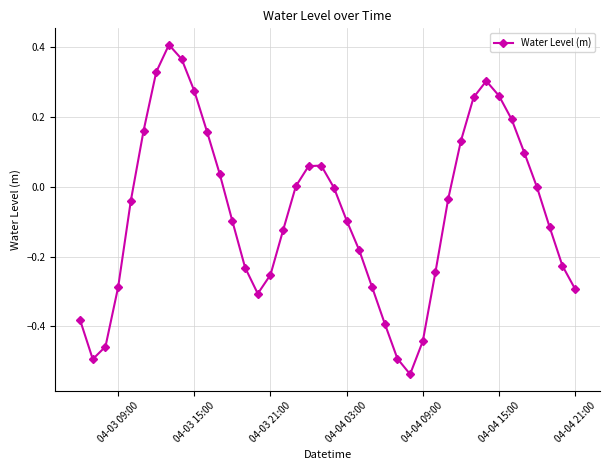

True or false: there are more than 1 points higher than both neighbors.

True